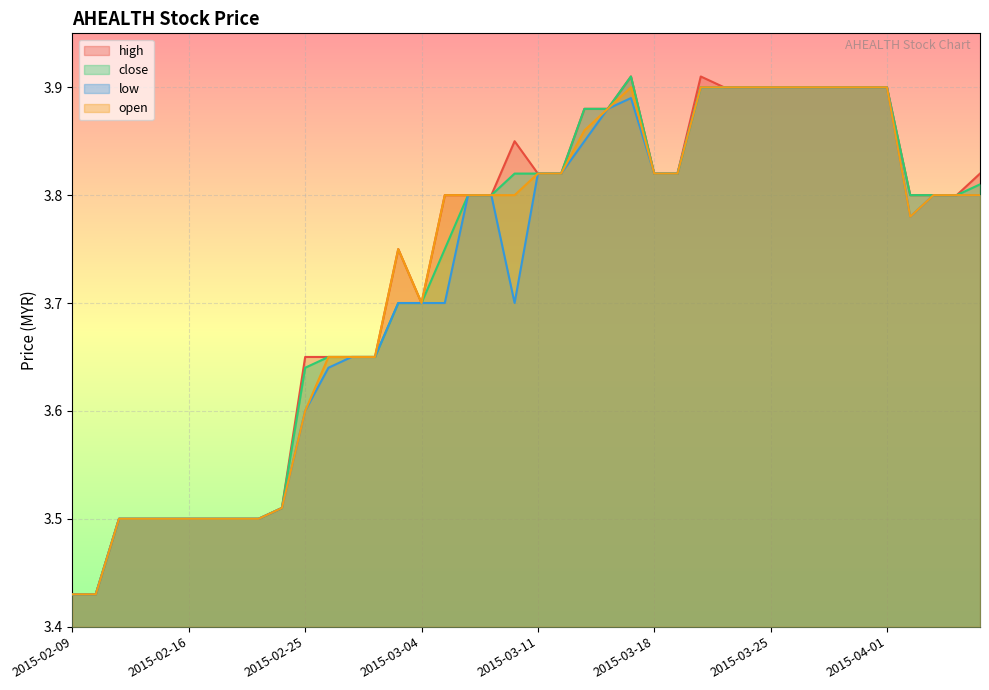

What is the sum of the high values at 2015-02-16 and 2015-04-07?

7.3